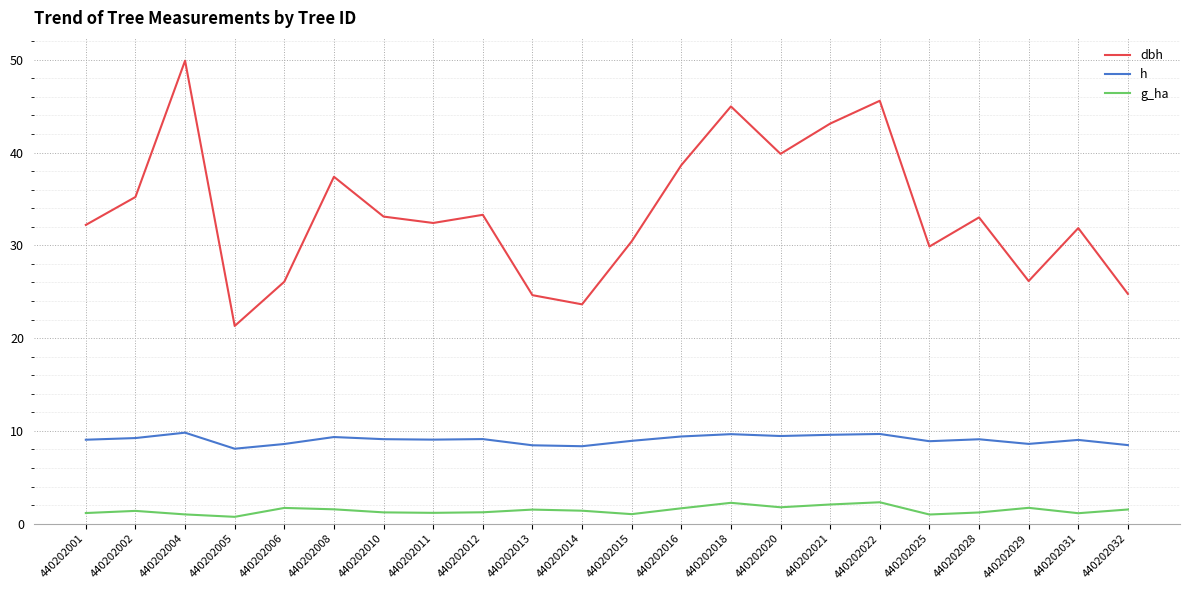

At which category is the sum across all series the highest?

440202004